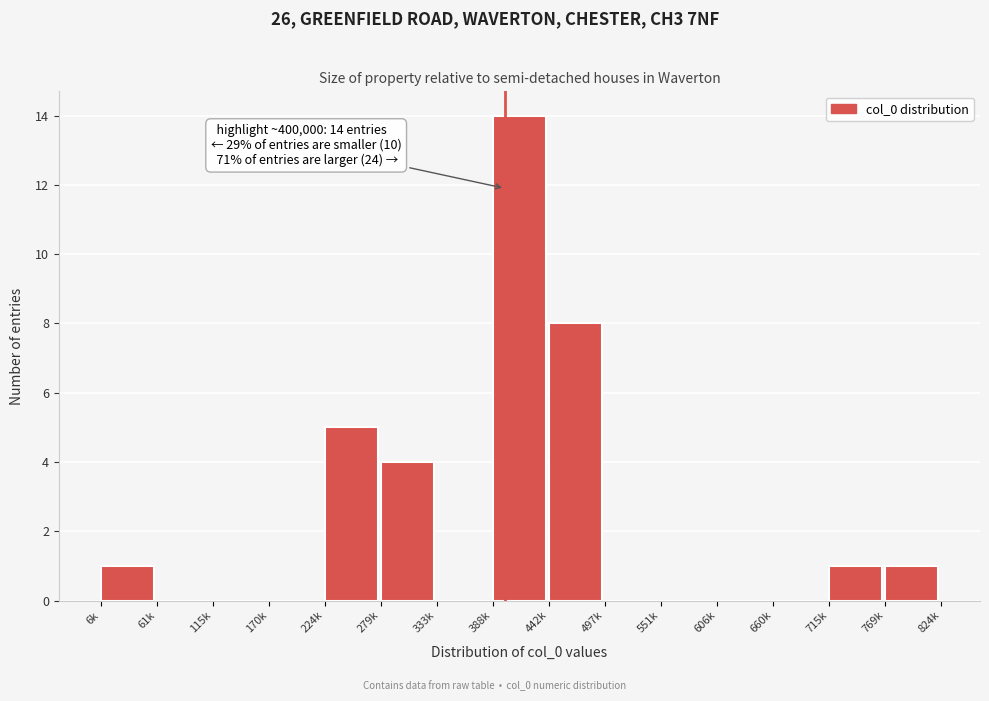

Reading right to left, list all the values displayed in this chart.

769k=1	715k=1	660k=0	606k=0	551k=0	497k=0	442k=8	388k=14	333k=0	279k=4	224k=5	170k=0	115k=0	61k=0	6k=1